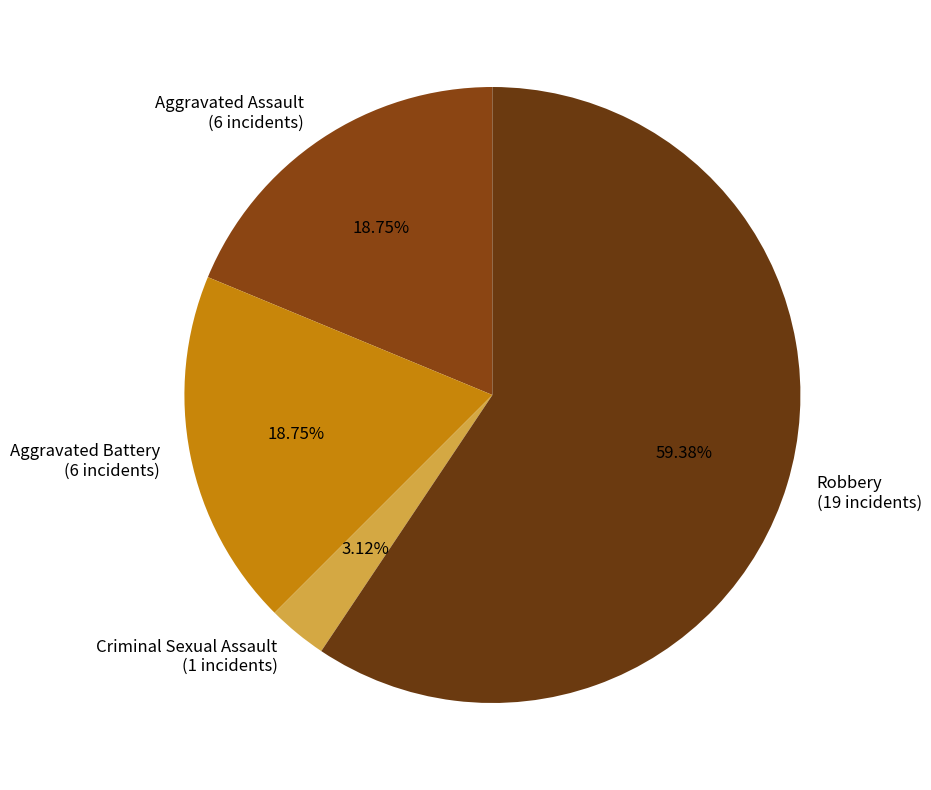

Is Robbery (19 incidents) the majority of the pie?

Yes